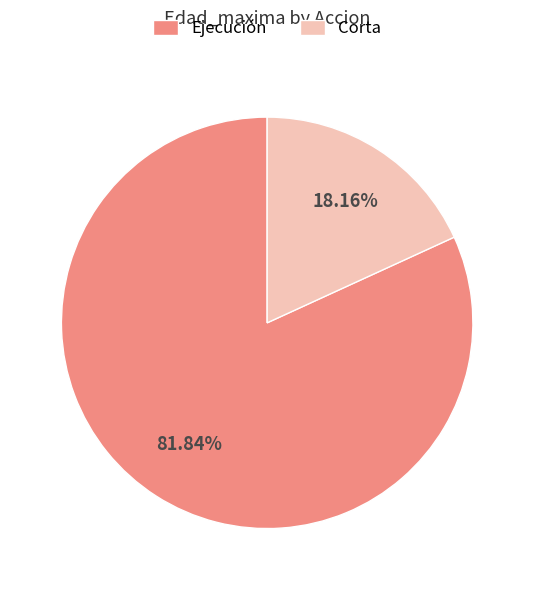

How many slices are in this pie chart?

2